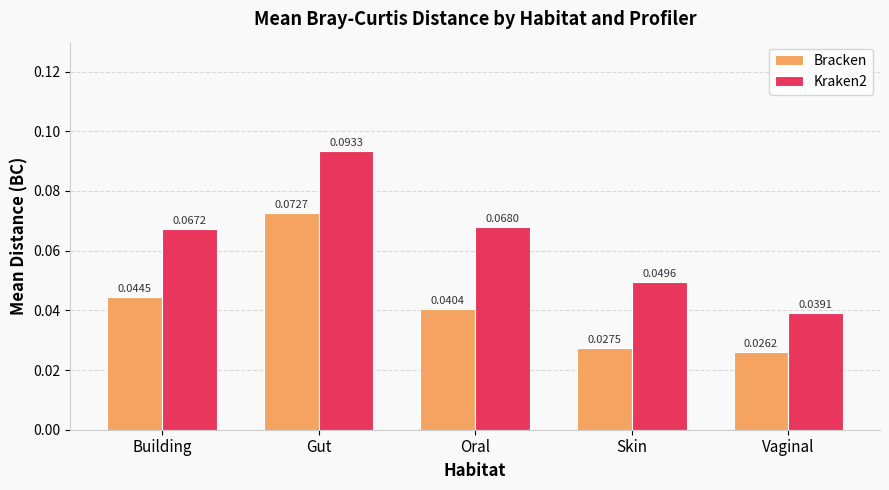

Which series has the largest total across all categories?

Kraken2